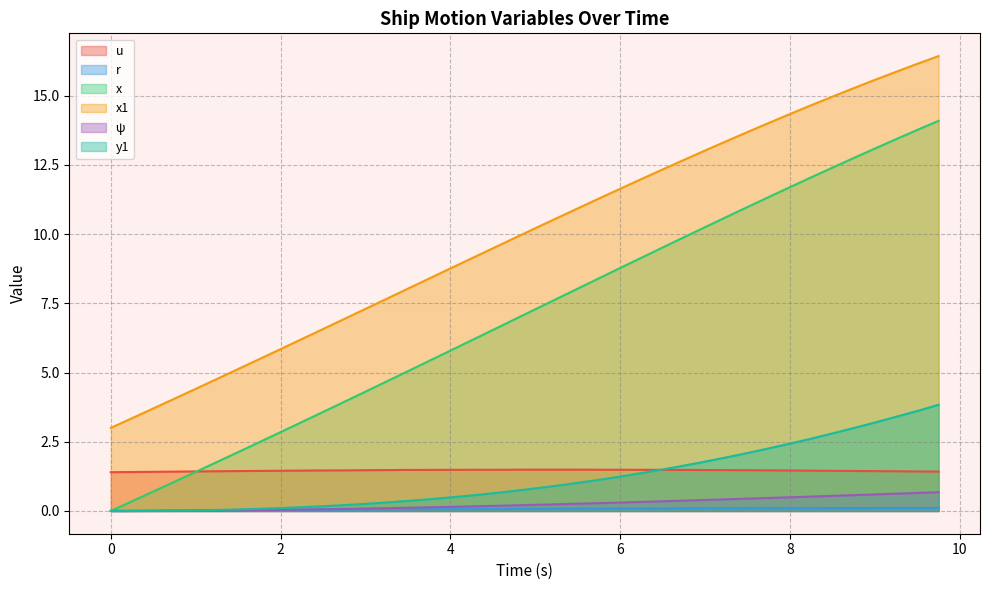

The value of x1 at 5.75 is 18.5. True or false?

False